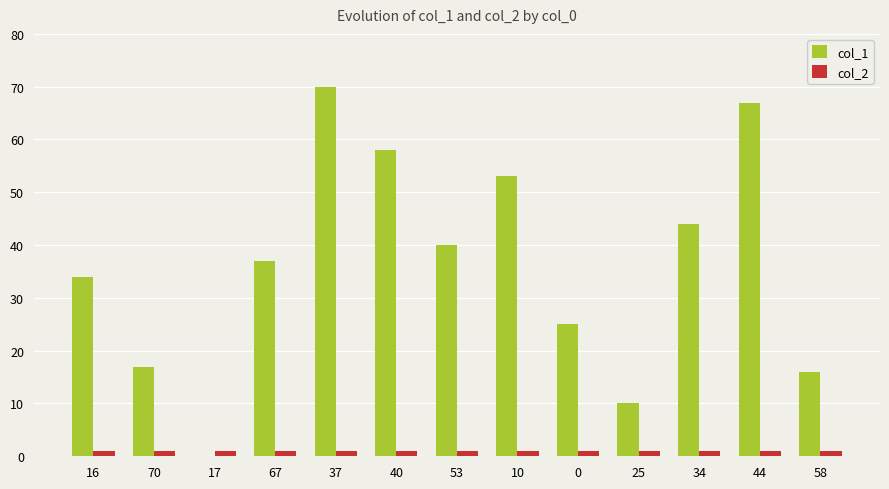

The value of col_1 at 34 is 20. True or false?

False